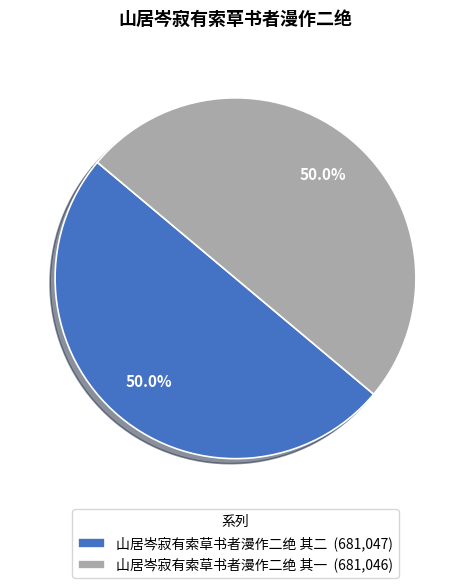

Combined, what portion of the pie is 山居岑寂有索草书者漫作二绝 其一 and 山居岑寂有索草书者漫作二绝 其二?

100.0%